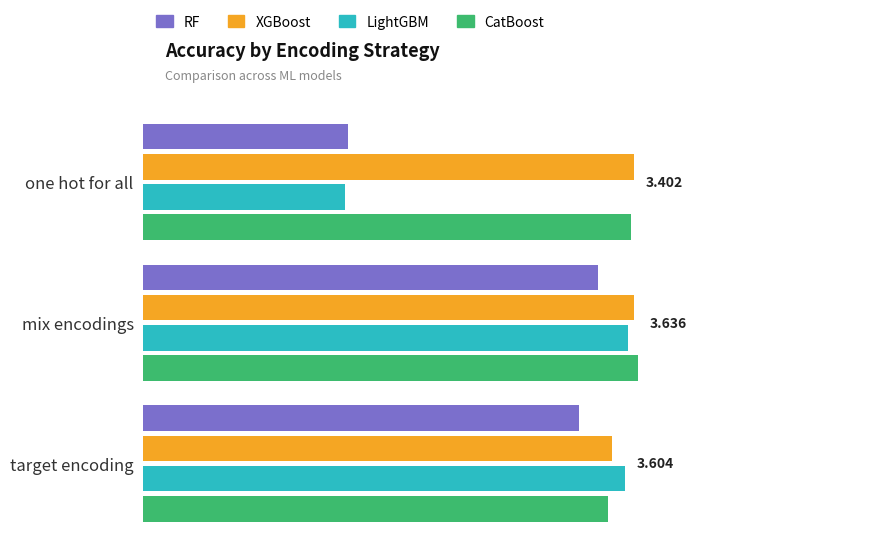

What is the minimum value for CatBoost?

0.9